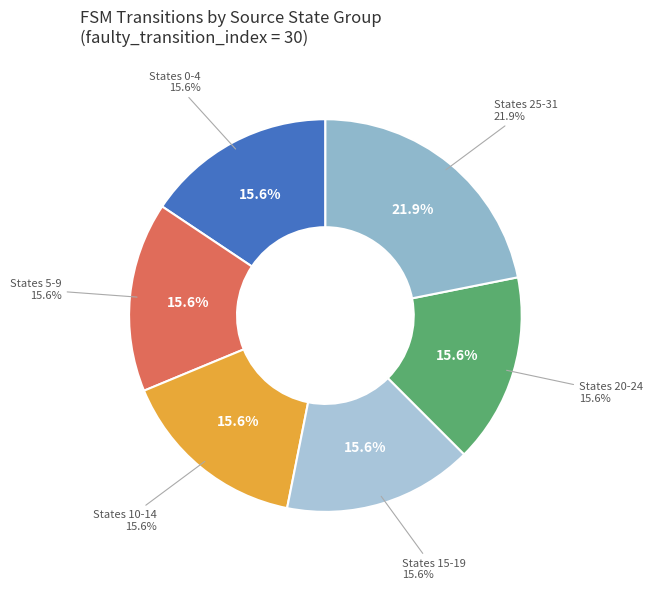

True or false: State 1-5 accounts for 30% of the total.

False